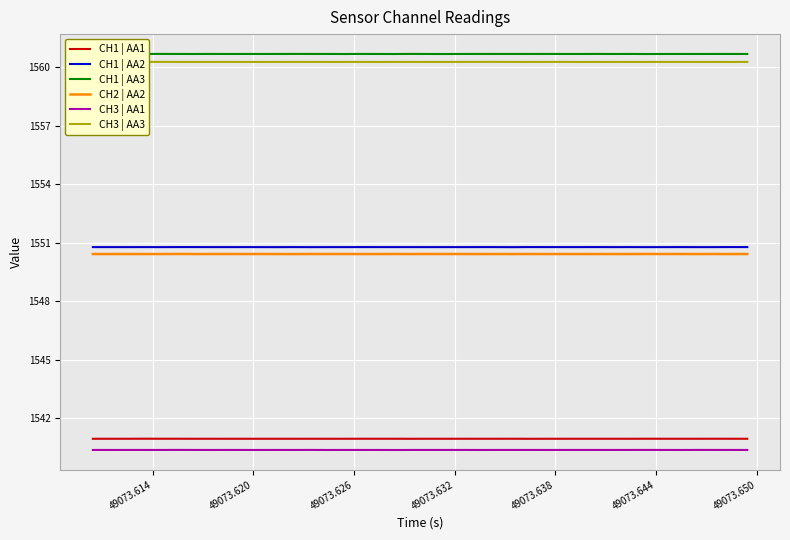

List the series in order of their peak value, lowest first.

CH3 | AA1, CH1 | AA1, CH2 | AA2, CH1 | AA2, CH3 | AA3, CH1 | AA3